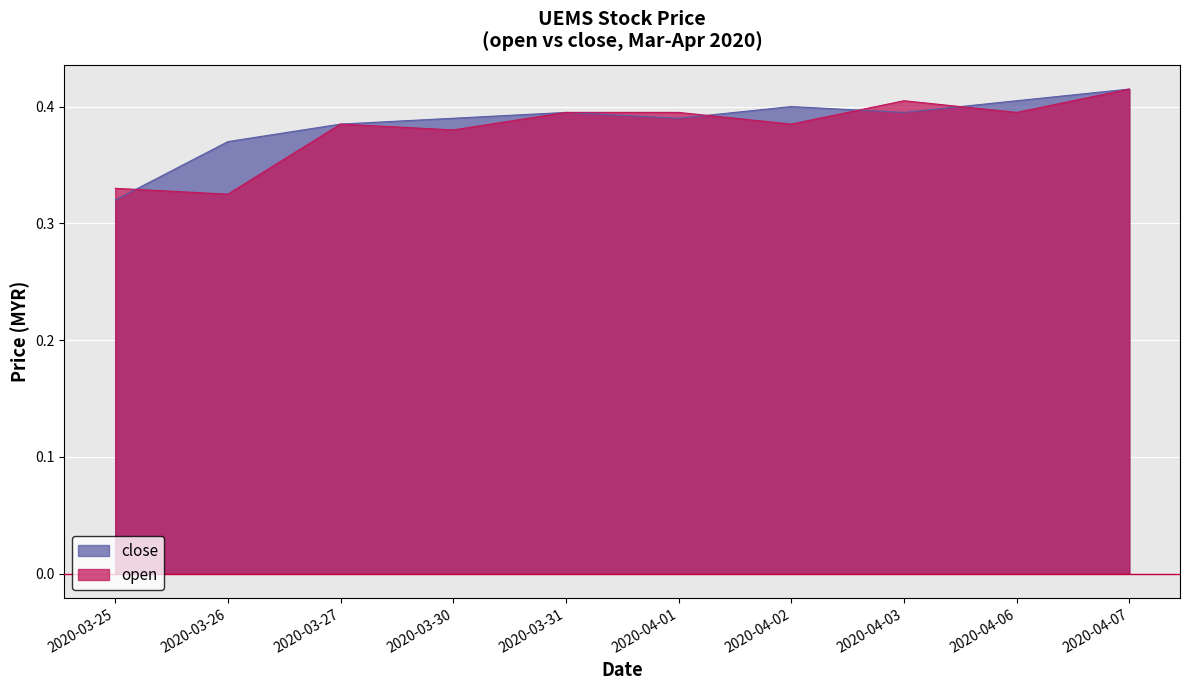

Does the chart display data point markers on the line(s)?

No